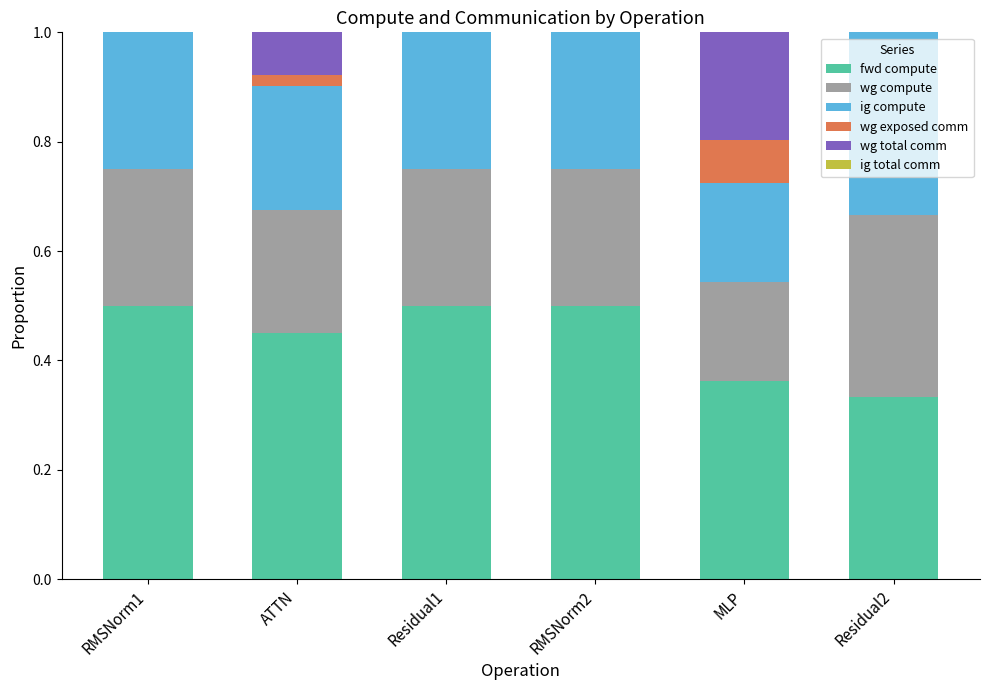

What is the total value across all series at Residual2?

1.0